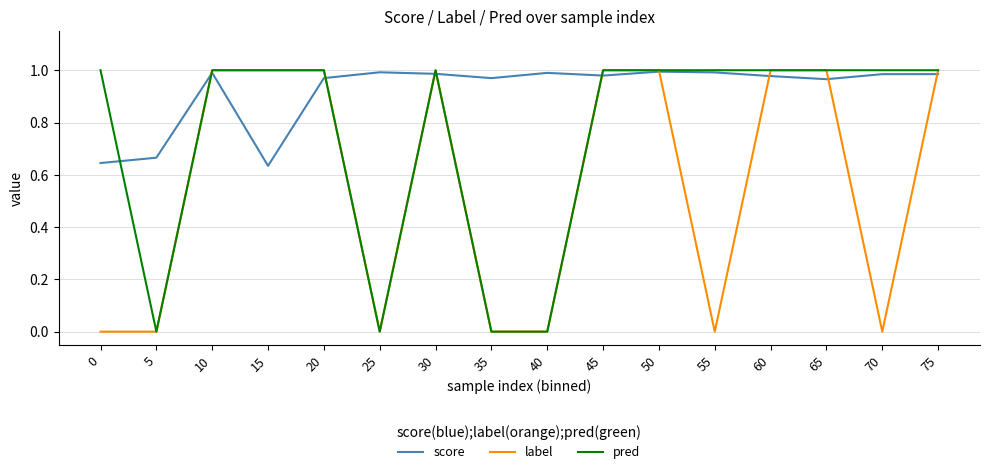

Rank the series by their average value, from highest to lowest.

score, pred, label